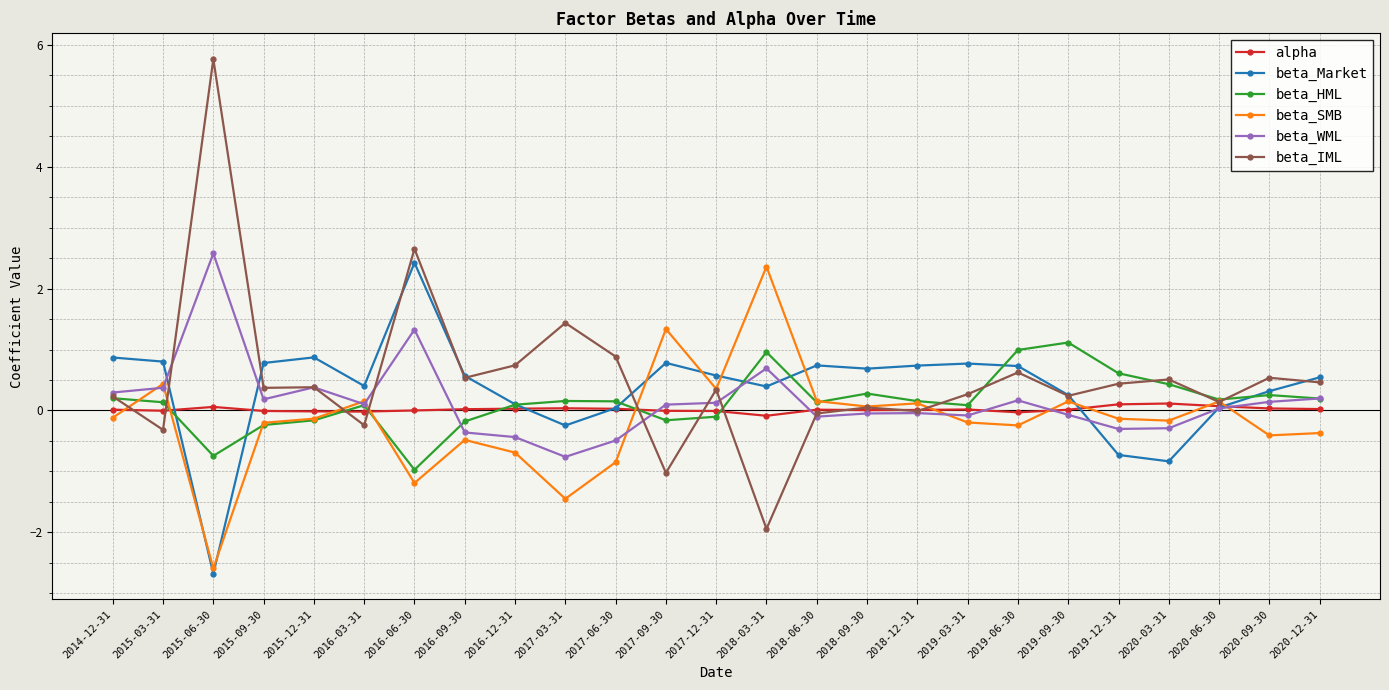

The value of beta_Market at 2015-06-30 is -1.5. True or false?

False